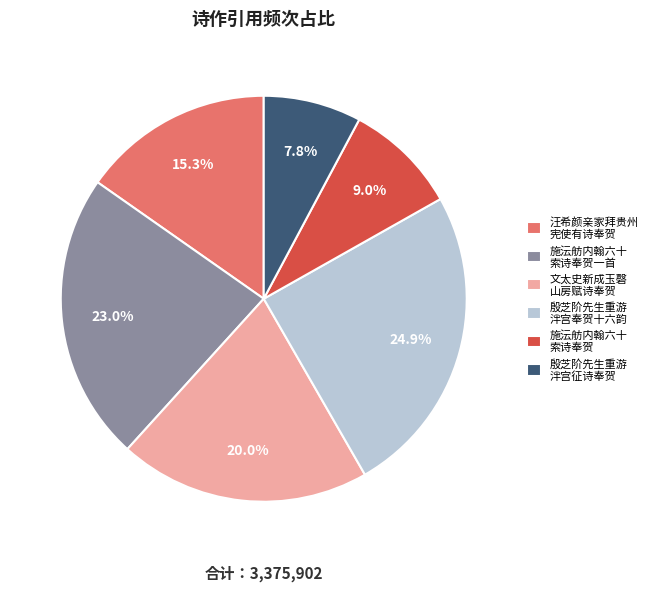

What is the smallest slice in the pie chart?

殷芝阶先生重游 泮宫征诗奉贺